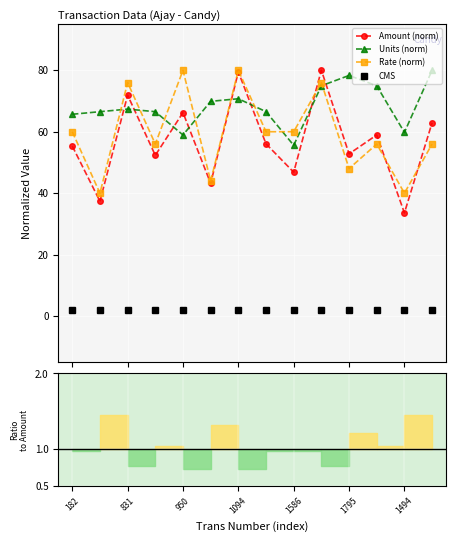

True or false: Units (norm) and CMS cross at least once.

False